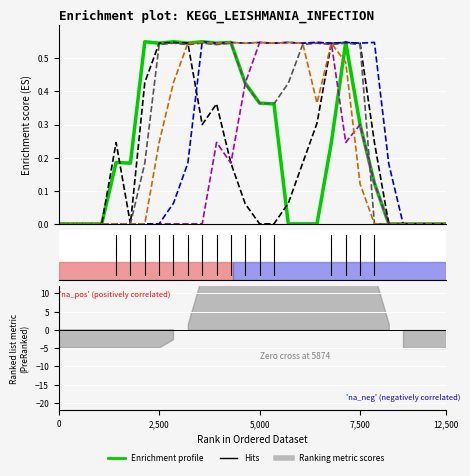

At which category is the sum across all series the highest?

19